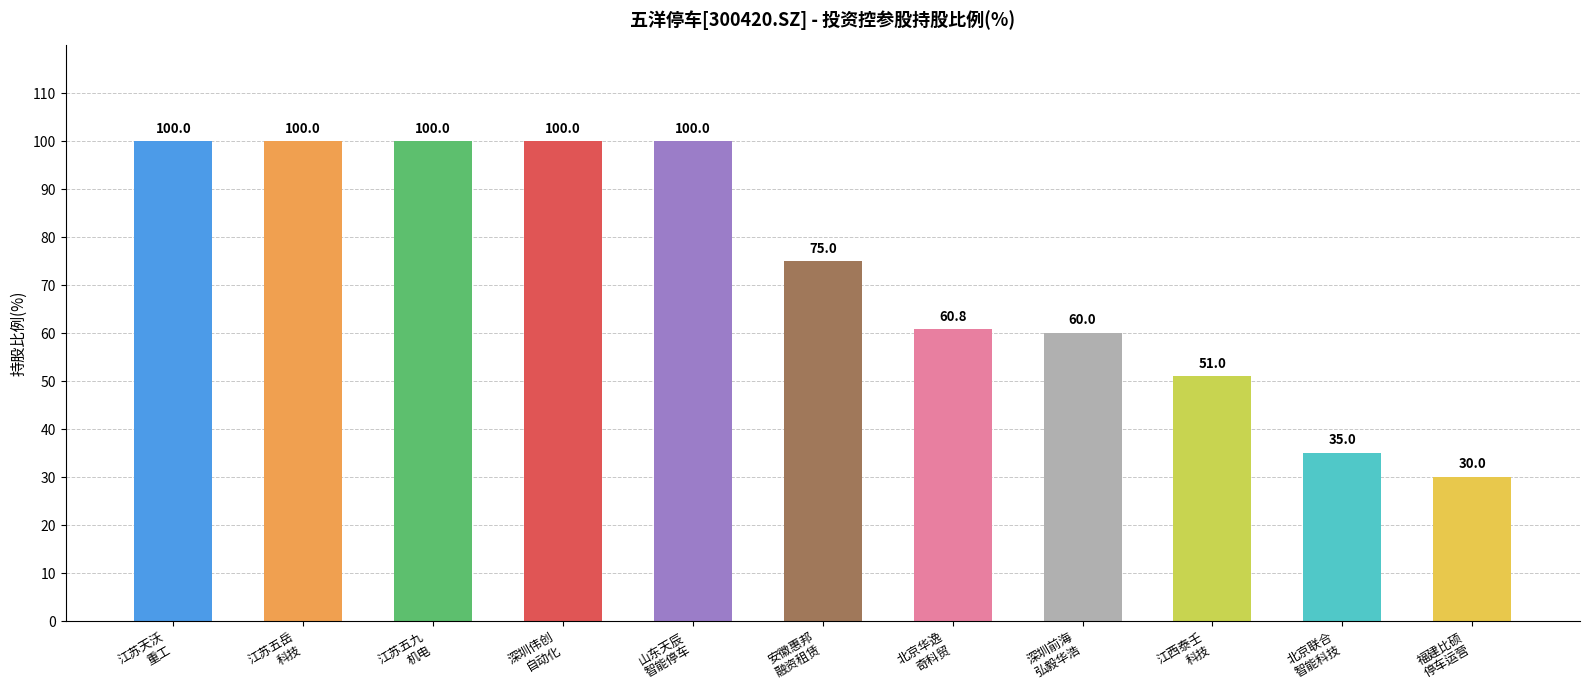

How many bars are there in total?

11